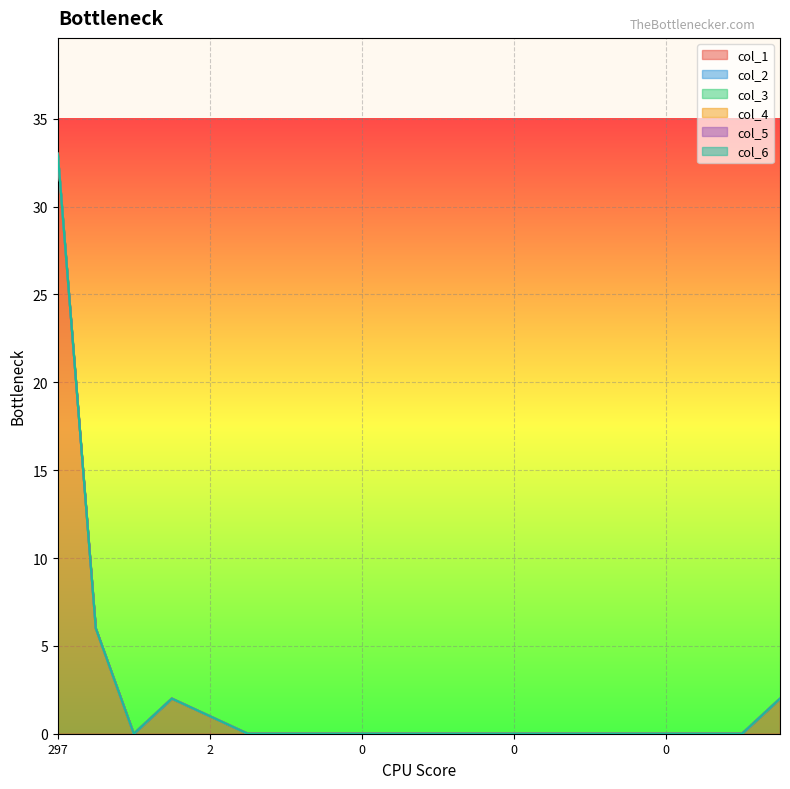

At 18, list the series in order from largest to smallest.

col_1_line, col_2_line, col_3_line, col_4_line, col_5_line, col_6_line